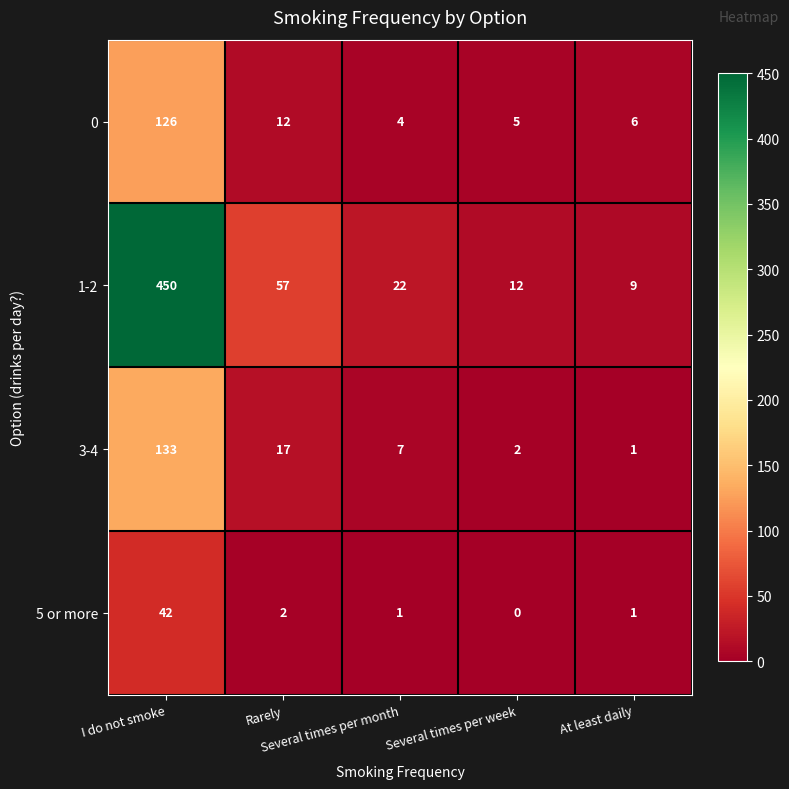

Which series has the widest spread of values?

1-2